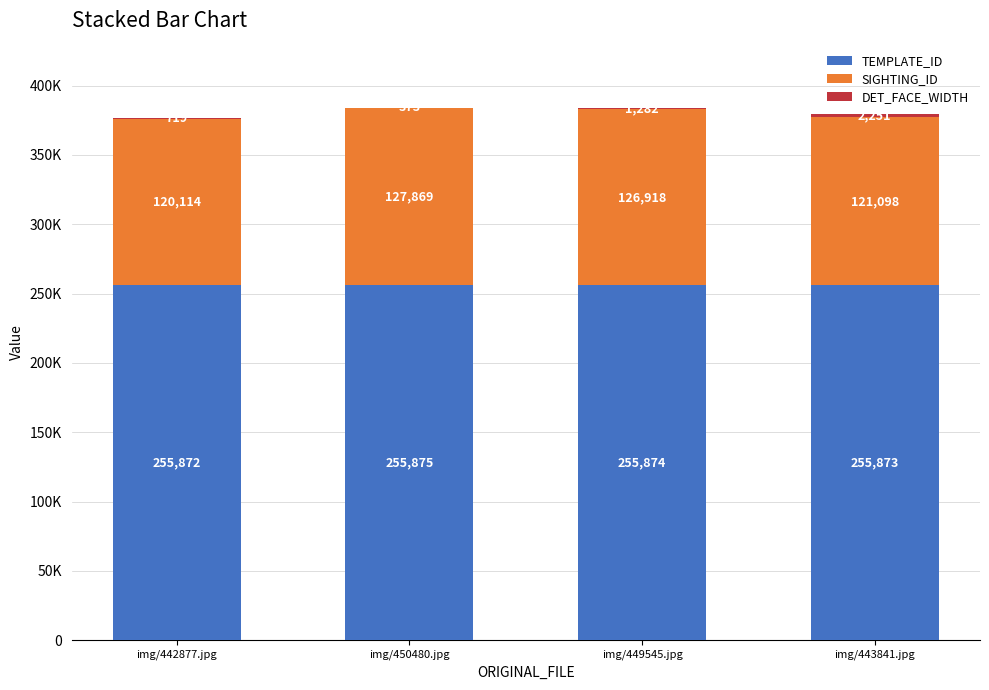

Does the chart contain stacked bars?

Yes